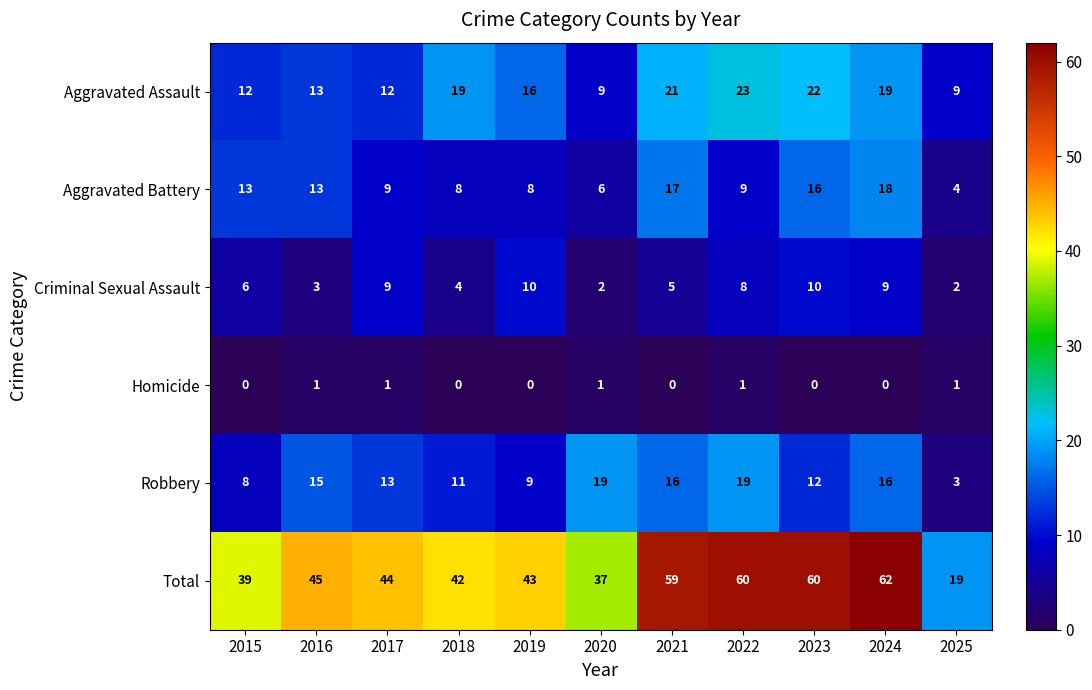

List the series in order of their peak value, lowest first.

Homicide, Criminal Sexual Assault, Aggravated Battery, Robbery, Aggravated Assault, Total